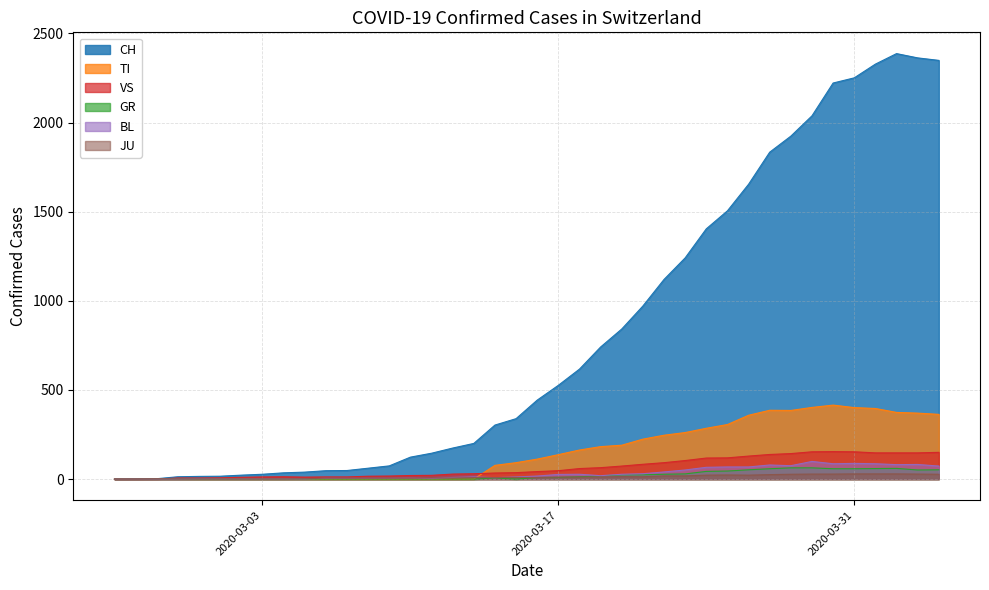

The JU series shows 11 at 2020-03-13. True or false?

False